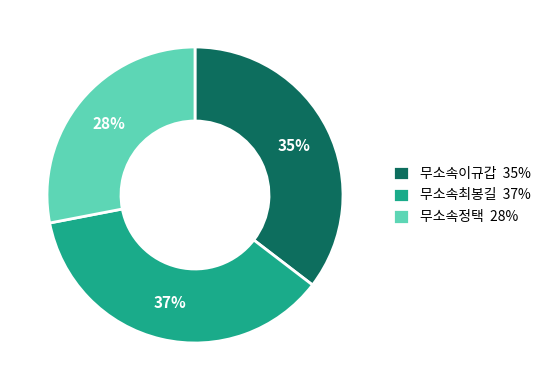

Which category has the biggest portion of the pie?

무소속최봉길